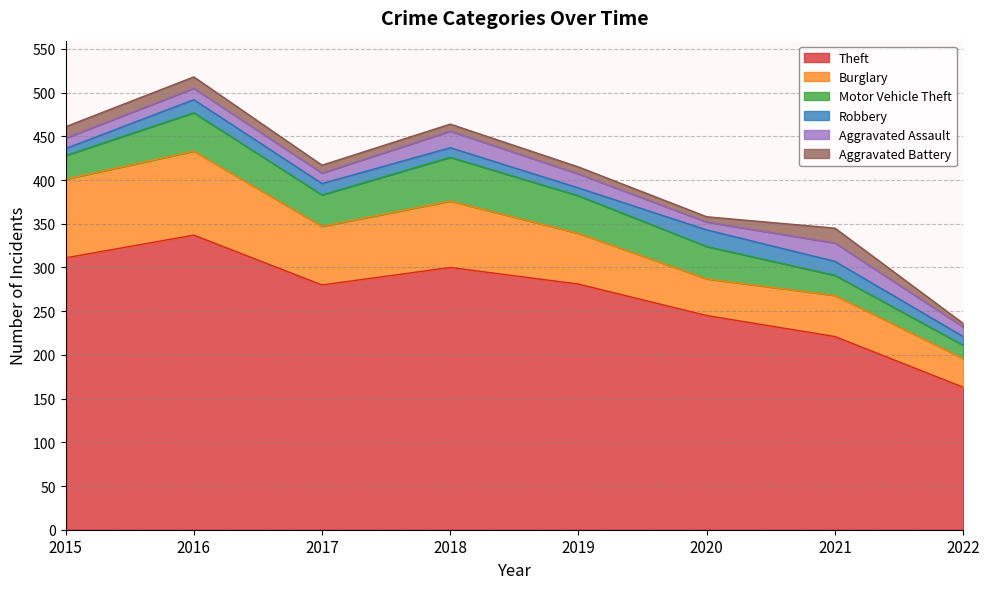

What is the difference between the maximum and minimum values in the Motor Vehicle Theft series?

35